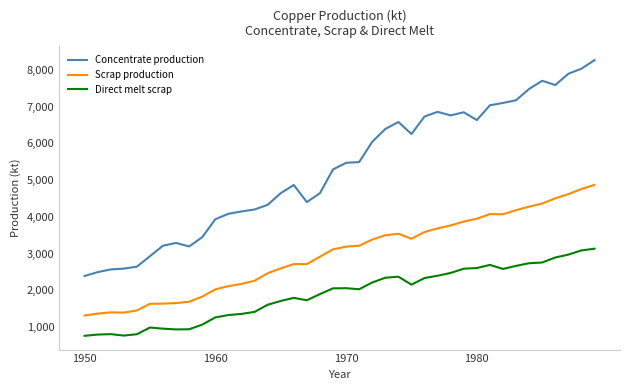

What is the minimum value for Concentrate production?

2385.7